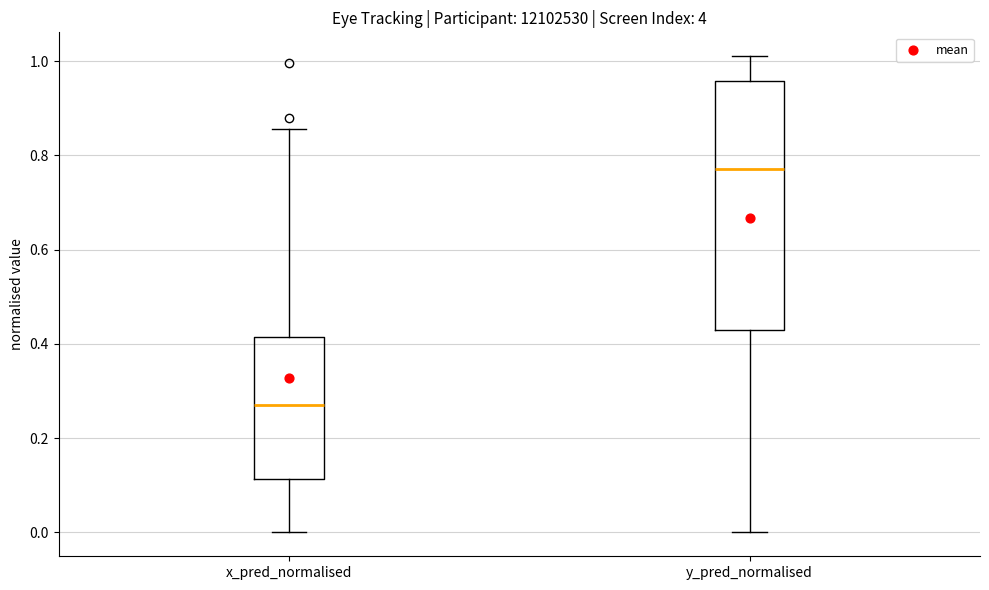

Reading left to right, read every box against the y-axis: the position of its median line, the range the box covers, and the ends of its whiskers. The values are not printed on the chart, so give them approximately, as read against the axis.

x_pred_normalised: median 0.28, box 0.12 to 0.42, whiskers 0.00 to 0.86
y_pred_normalised: median 0.78, box 0.42 to 0.96, whiskers 0.00 to 1.02